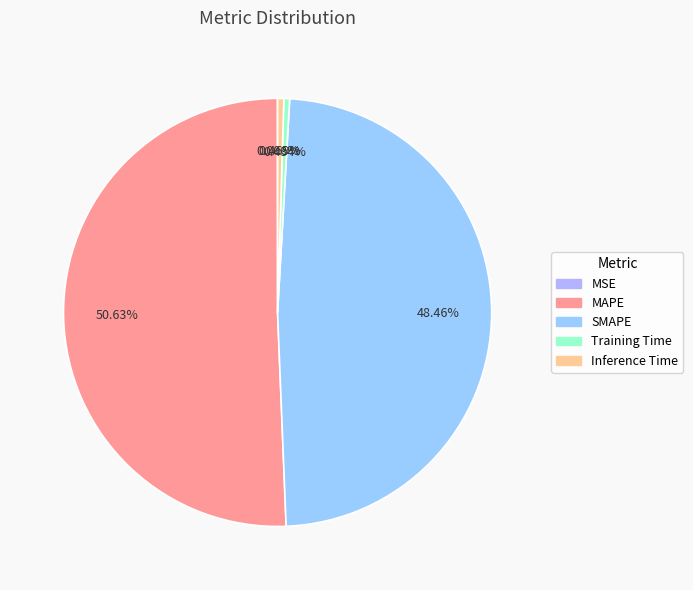

Rank the categories by value from highest to lowest.

MAPE, SMAPE, Inference Time, Training Time, MSE